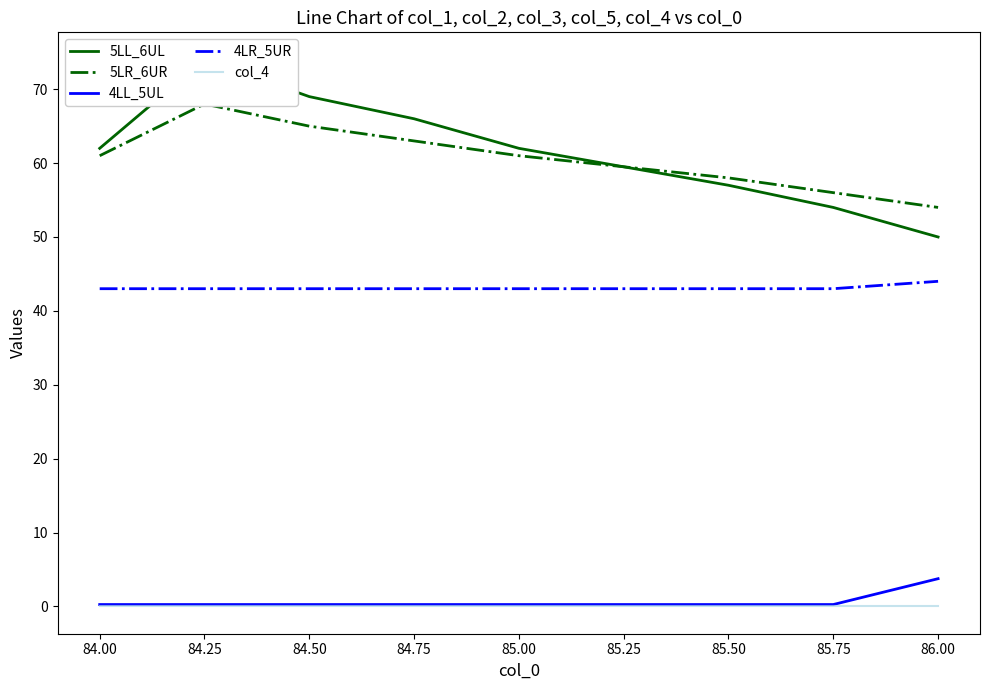

Does the chart display data point markers on the line(s)?

No